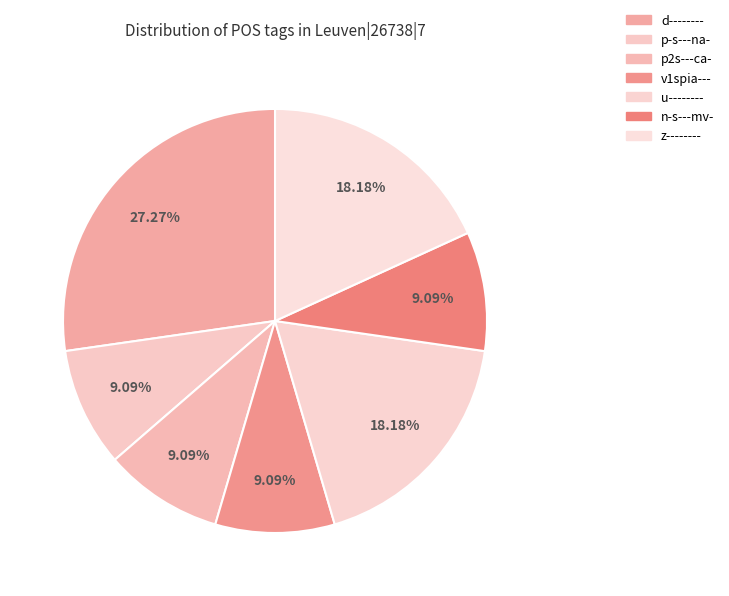

Is the sum of n-s---mv- and z-------- greater than half?

No